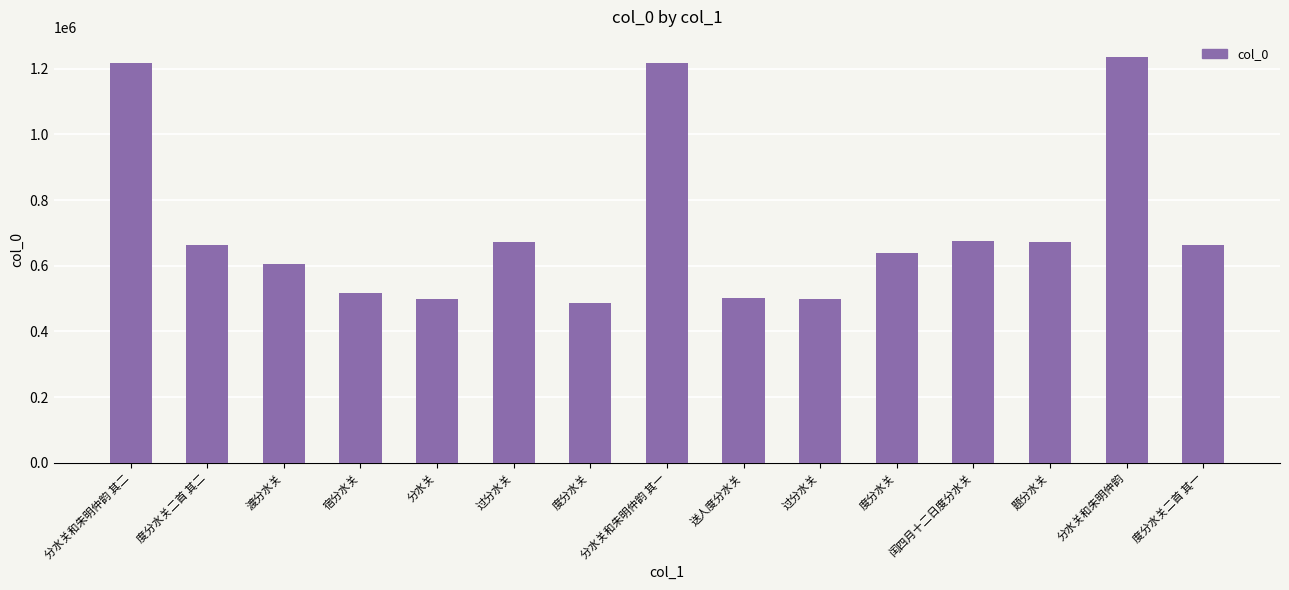

Are the bars horizontal?

No